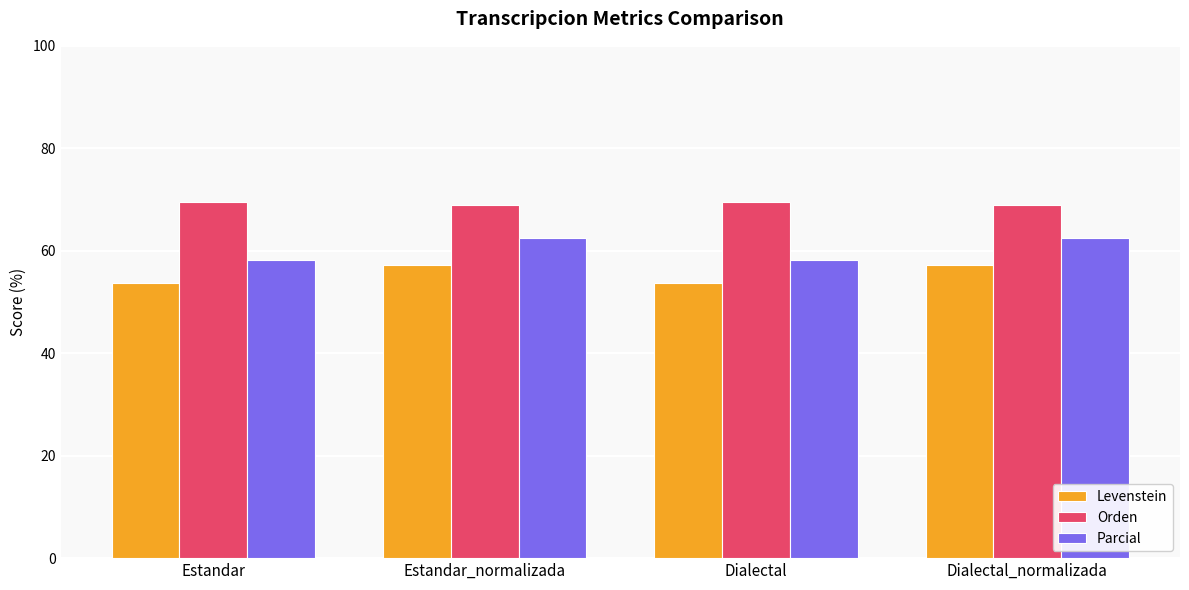

Read the Orden value at Dialectal_normalizada.

68.9